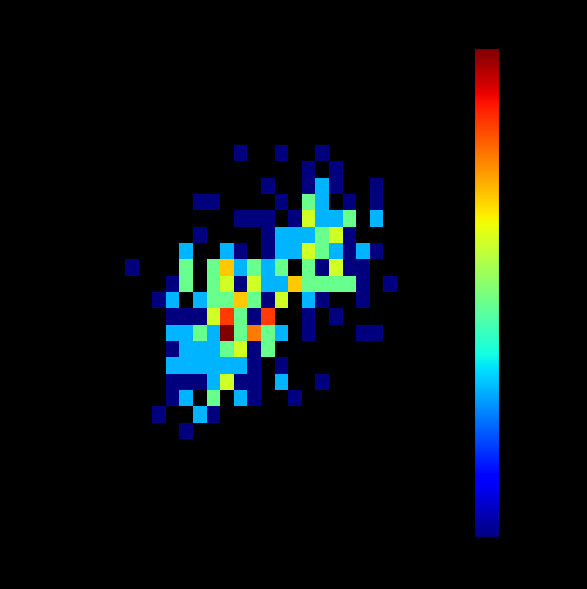

Count the number of data series in this chart.

30